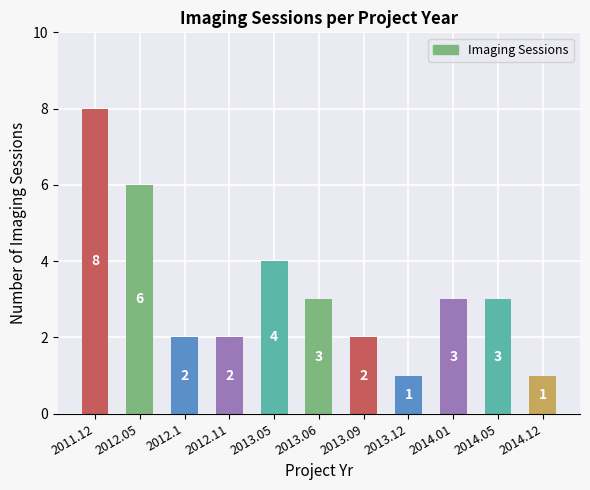

Which category has the highest value across all series?

2011.12